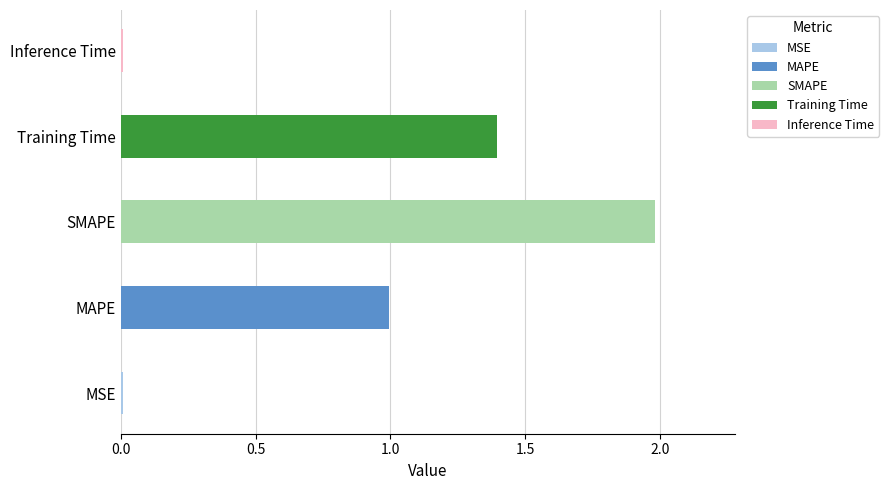

What is the label of the 3rd bar from the left?

SMAPE